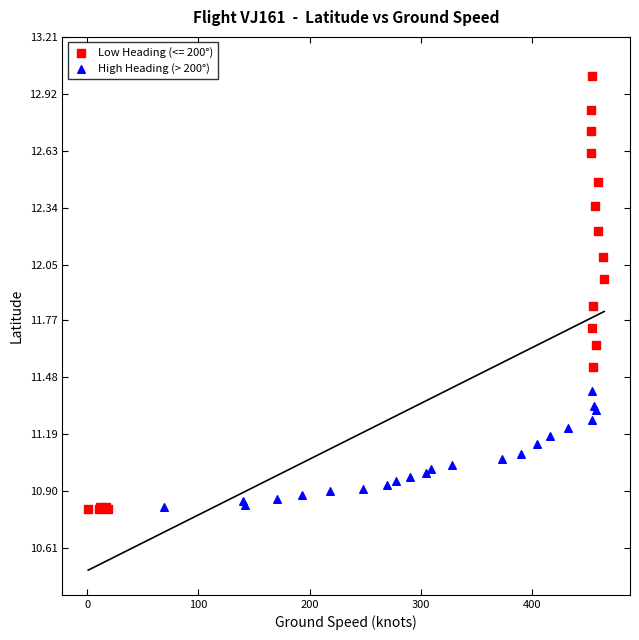

Which series has the widest spread of Y values?

Low Heading (<= 200°)